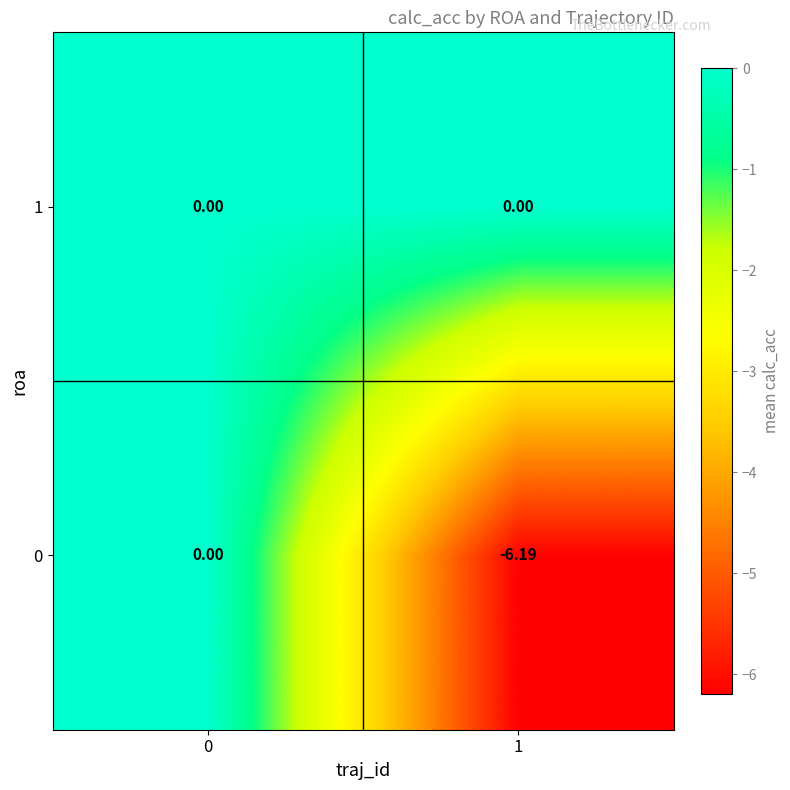

How many values in 0 are below zero?

1